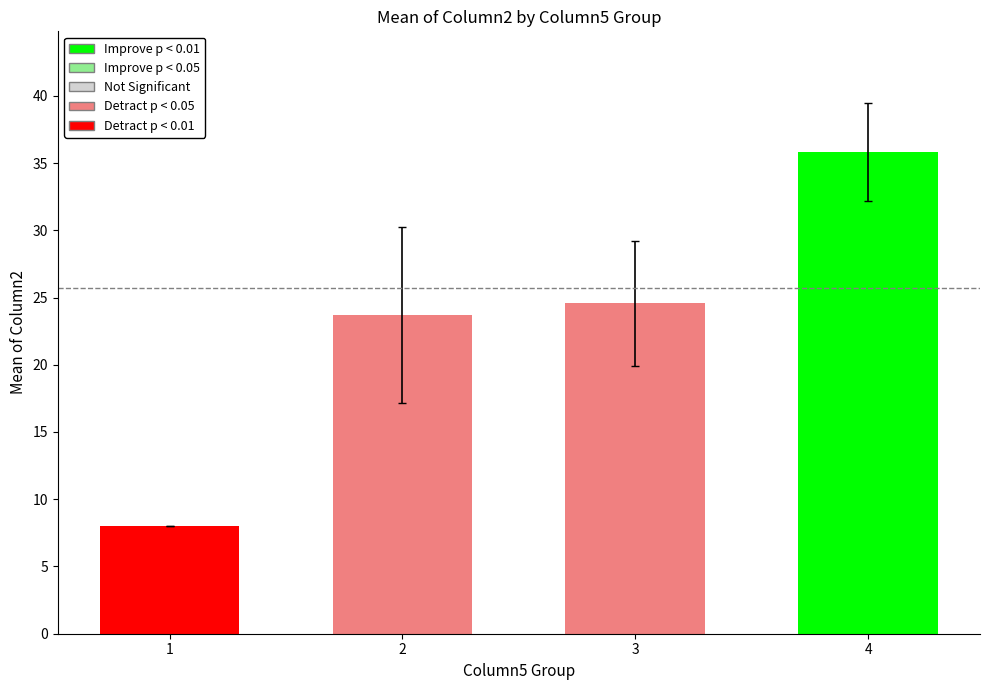

List the labels in order of Column6 value, smallest first.

1, 2, 3, 4